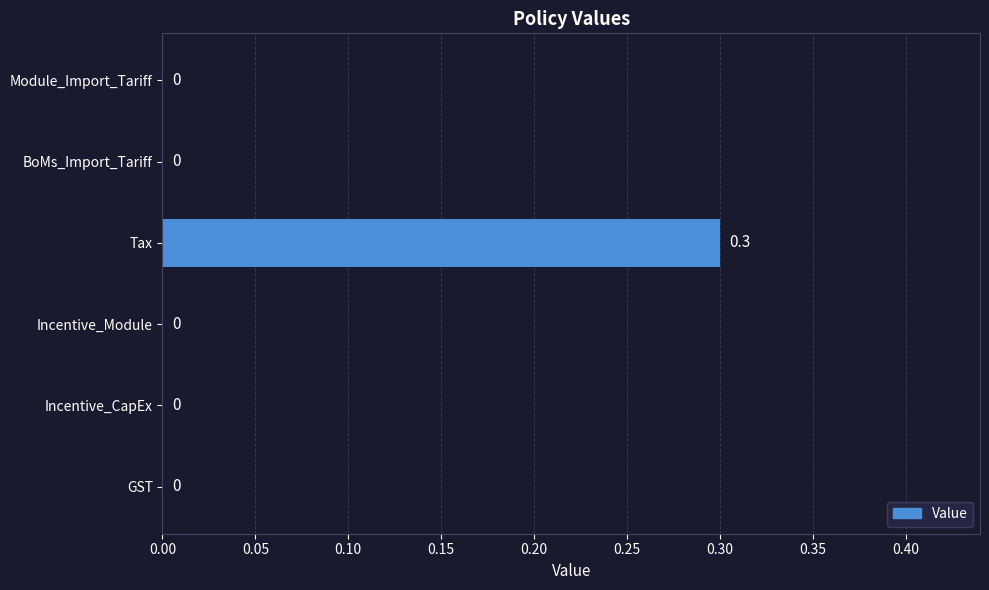

How many values are between 0 and 1?

6